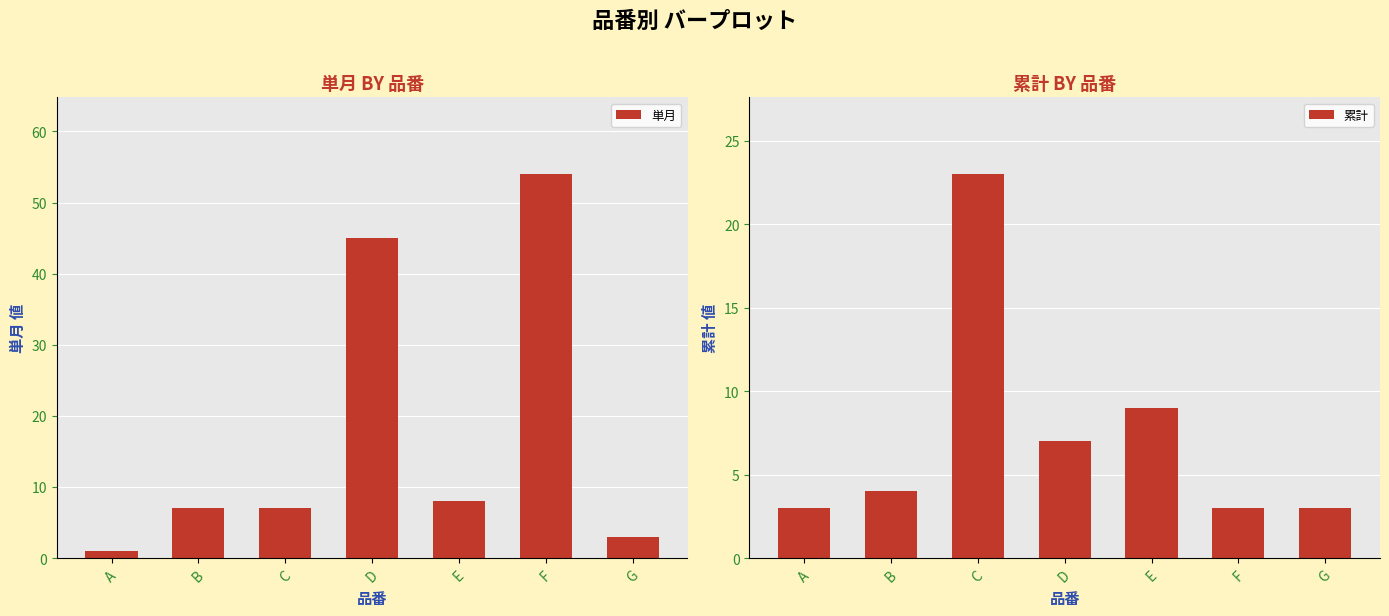

What is the average value of the 単月 series?

18